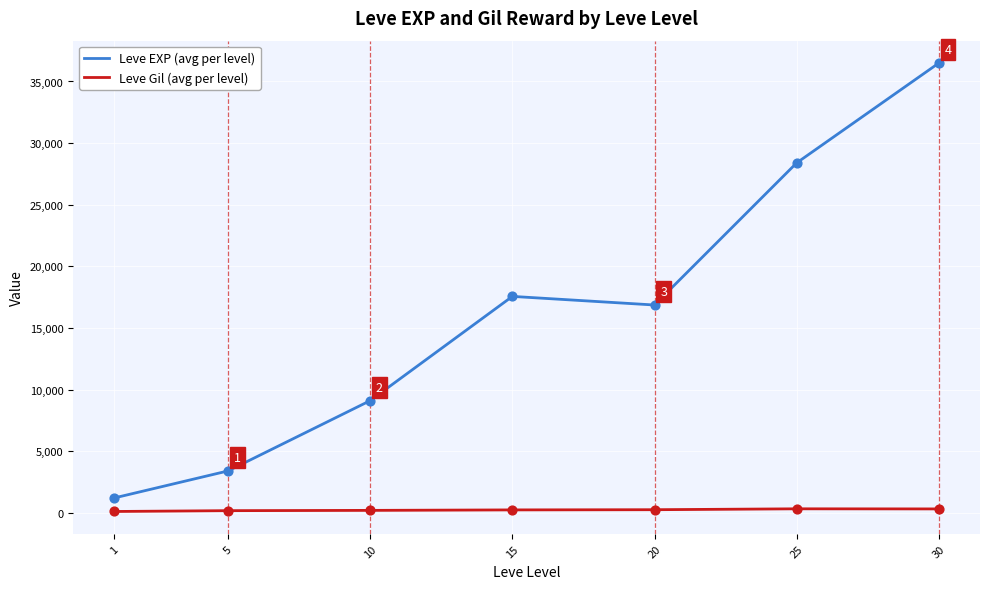

Which series has the largest range (max minus min)?

Leve EXP (avg per level)